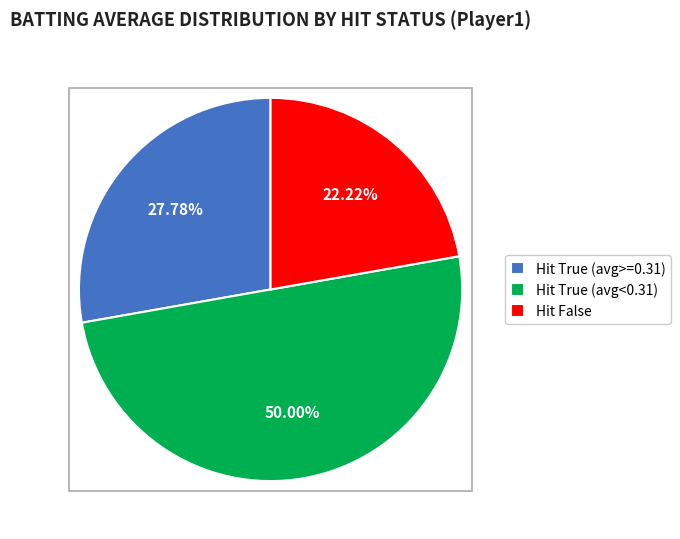

Combined, do Hit True (avg<0.31) and Hit True (avg>=0.31) account for over 50%?

Yes